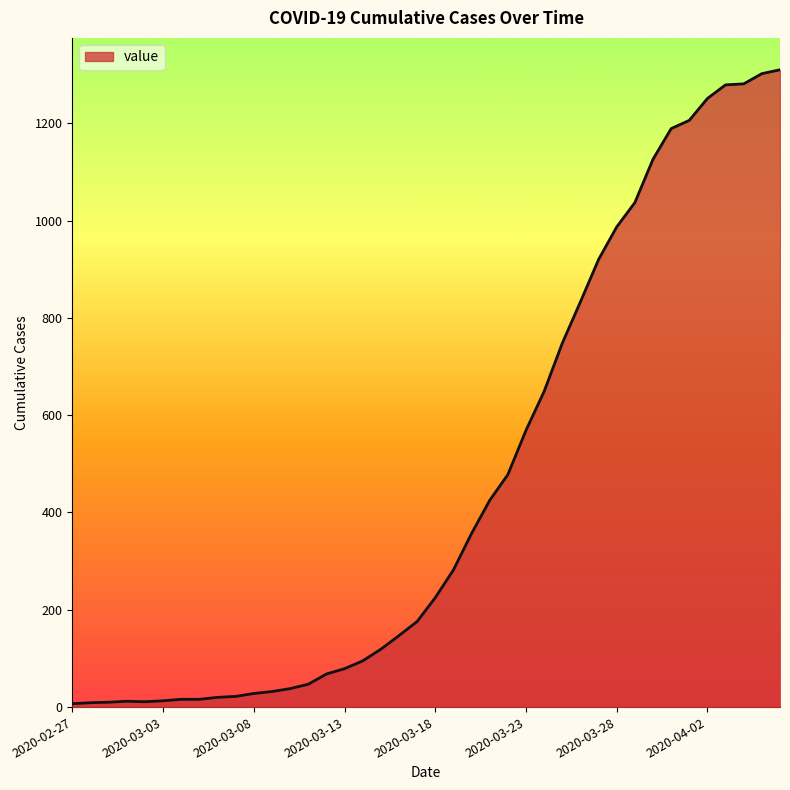

What is the greatest value displayed?

1310